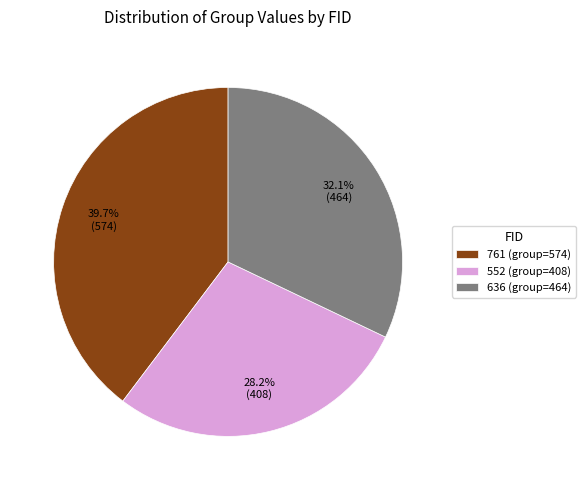

Is there any slice that represents more than half of the pie?

No